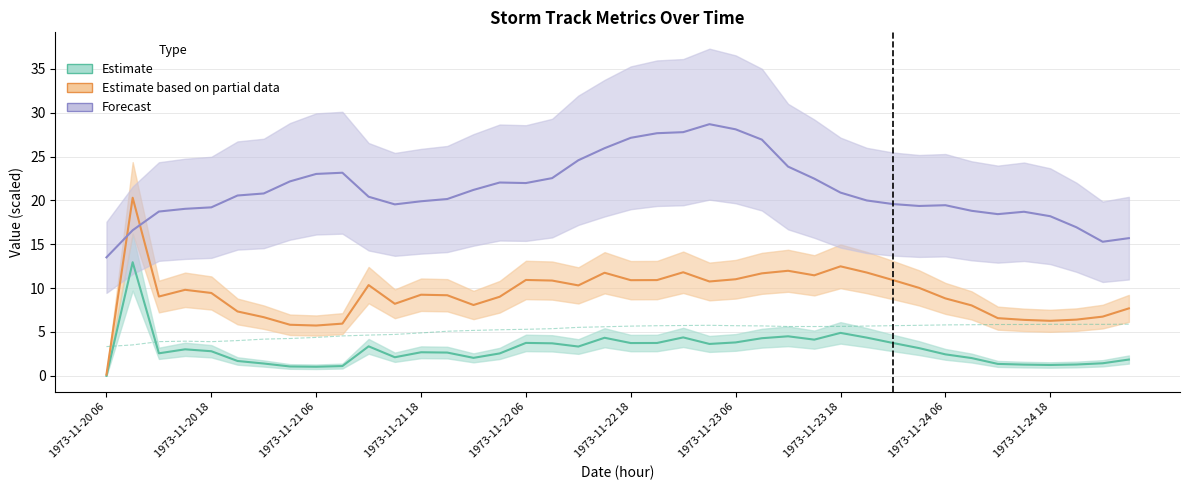

Where does the data first go above 5?

13